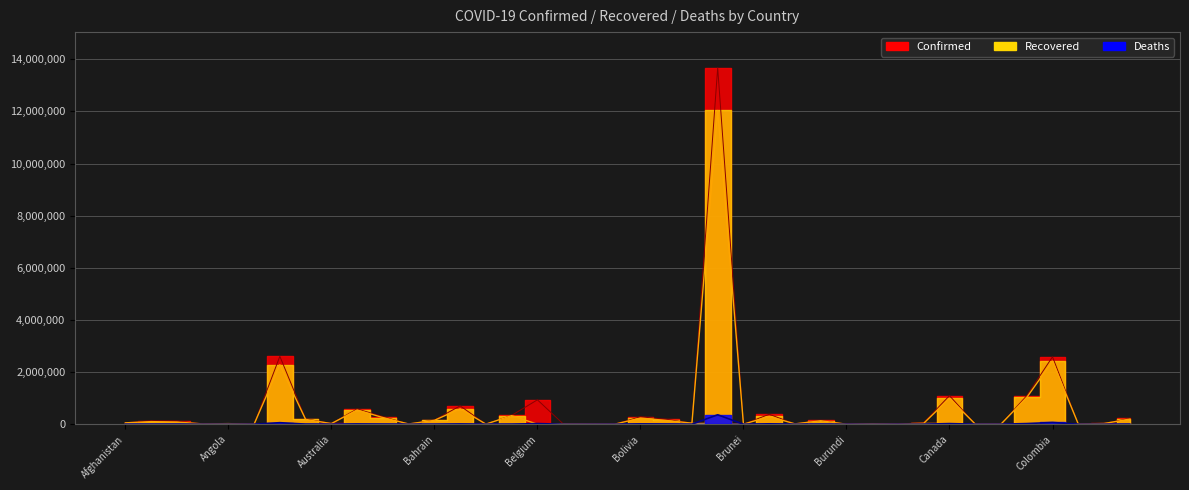

Reading right to left, what are all the values shown in this chart?

Confirmed: Costa Rica=225343	Congo (Kinshasa)=28714	Congo (Brazzaville)=10084	Colombia=2585801	Chile=1094267	Chad=4662	Central African Republic=5682	Canada=1094899	Cameroon=61731	Cambodia=4874	Cabo Verde=19525	Burundi=3333	Burma=142605	Burkina Faso=13050	Bulgaria=380576	Brunei=219	Brazil=13673507	Botswana=43444	Bosnia and Herzegovina=186372	Bolivia=285291	Bhutan=929	Benin=7611	Belize=12522	Belgium=935316	Belarus=338801	Barbados=3744	Bangladesh=703170	Bahrain=159964	Bahamas=9505	Azerbaijan=291894	Austria=584205	Australia=29469	Armenia=205128	Argentina=2604157	Antigua and Barbuda=1201	Angola=23841	Andorra=12641	Algeria=118975	Albania=128959	Afghanistan=57492
Recovered: Costa Rica=196060	Congo (Kinshasa)=25841	Congo (Brazzaville)=8208	Colombia=2419265	Chile=1026934	Chad=4312	Central African Republic=5112	Canada=992740	Cameroon=35261	Cambodia=2290	Cabo Verde=17645	Burundi=773	Burma=131874	Burkina Faso=12689	Bulgaria=296998	Brunei=206	Brazil=12033880	Botswana=38923	Bosnia and Herzegovina=143944	Bolivia=234596	Bhutan=876	Benin=6728	Belize=12140	Belgium=0	Belarus=329135	Barbados=3634	Bangladesh=591299	Bahrain=148093	Bahamas=8965	Azerbaijan=255833	Austria=544989	Australia=23108	Armenia=184243	Argentina=2278486	Antigua and Barbuda=947	Angola=22144	Andorra=11989	Algeria=82929	Albania=99441	Afghanistan=52022
Deaths: Costa Rica=3044	Congo (Kinshasa)=745	Congo (Brazzaville)=139	Colombia=66819	Chile=24548	Chad=167	Central African Republic=75	Canada=23428	Cameroon=919	Cambodia=35	Cabo Verde=188	Burundi=6	Burma=3206	Burkina Faso=154	Bulgaria=14871	Brunei=3	Brazil=361884	Botswana=663	Bosnia and Herzegovina=7642	Bolivia=12519	Bhutan=1	Benin=95	Belize=318	Belgium=23603	Belarus=2383	Barbados=44	Bangladesh=9987	Bahrain=569	Bahamas=190	Azerbaijan=4009	Austria=9779	Australia=910	Armenia=3794	Argentina=58542	Antigua and Barbuda=31	Angola=557	Andorra=121	Algeria=3141	Albania=2331	Afghanistan=2532